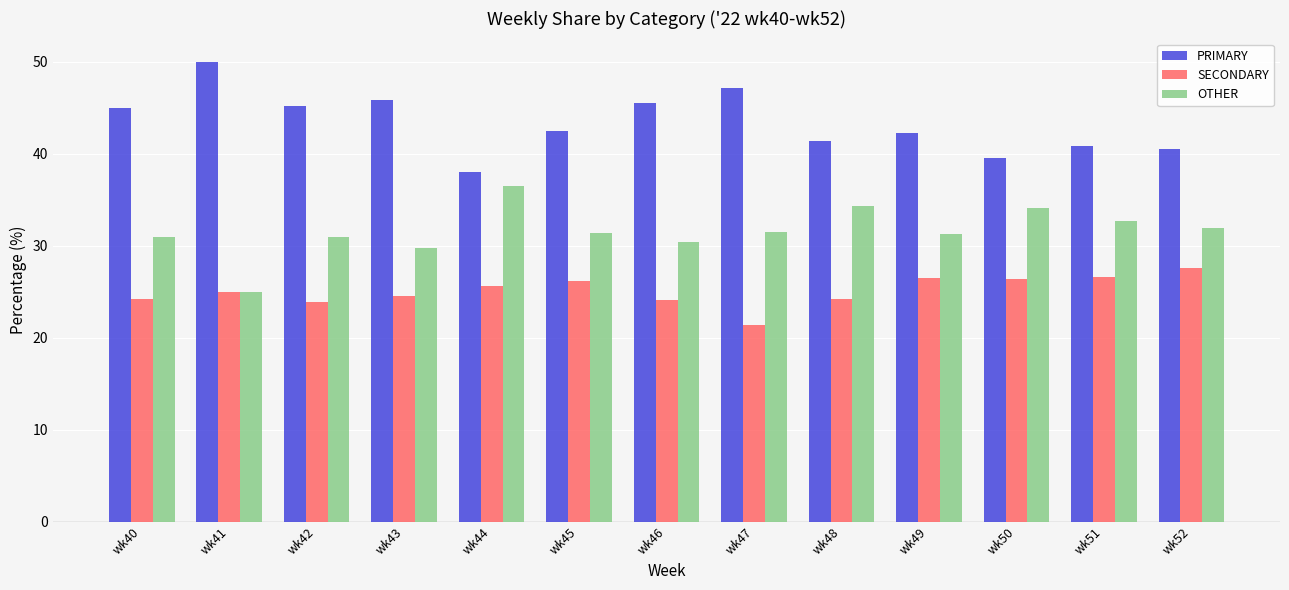

Which series has the largest total across all categories?

PRIMARY